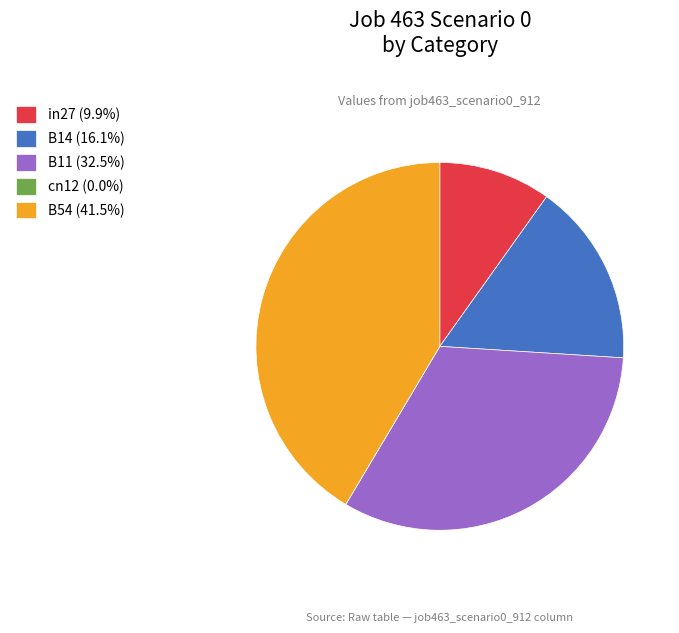

Is it true that B54 is 27% of the pie?

False